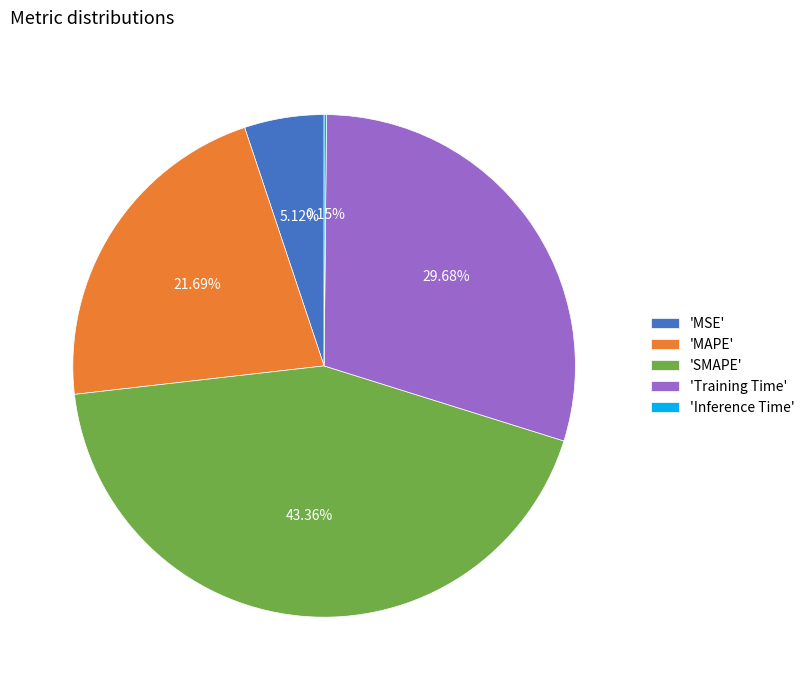

Which category has the biggest portion of the pie?

'SMAPE'